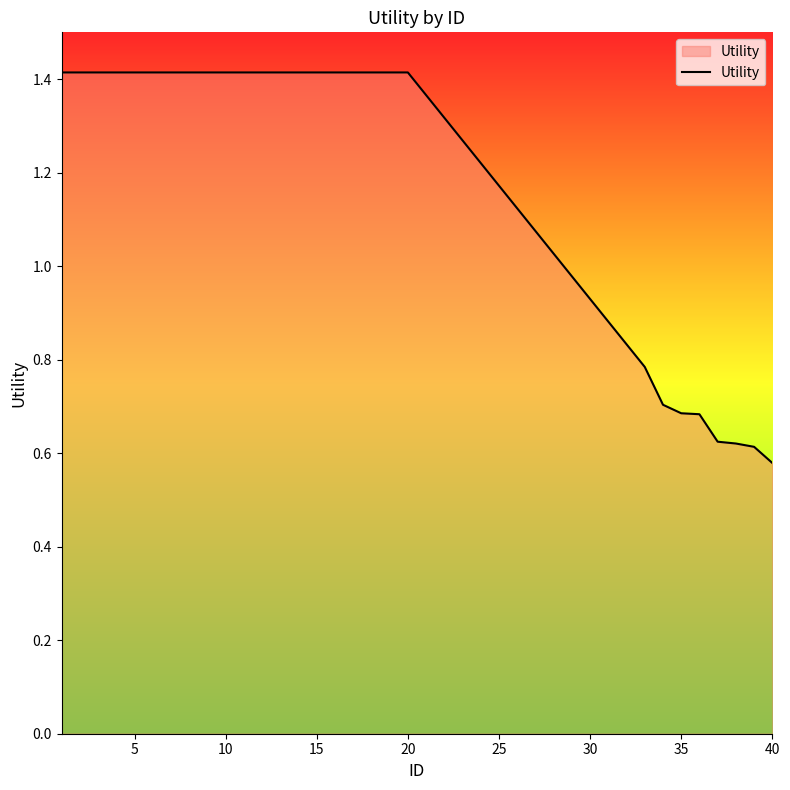

What is the maximum value shown in the chart?

1.4